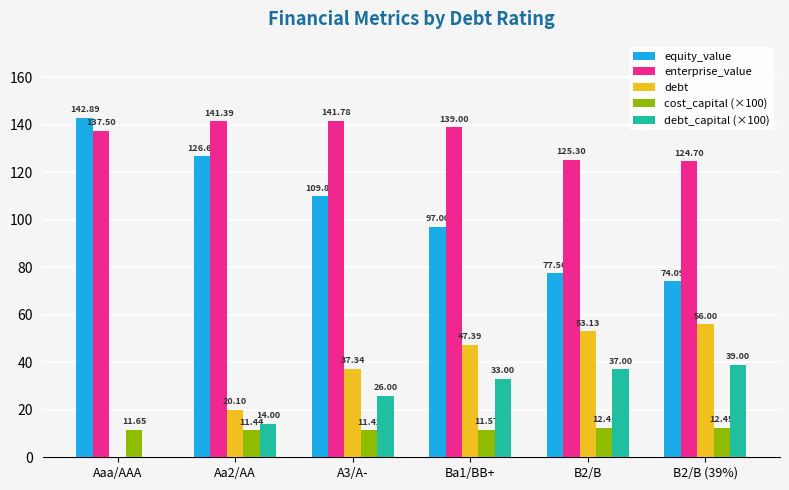

What is the average value of the equity_value series?

104.7